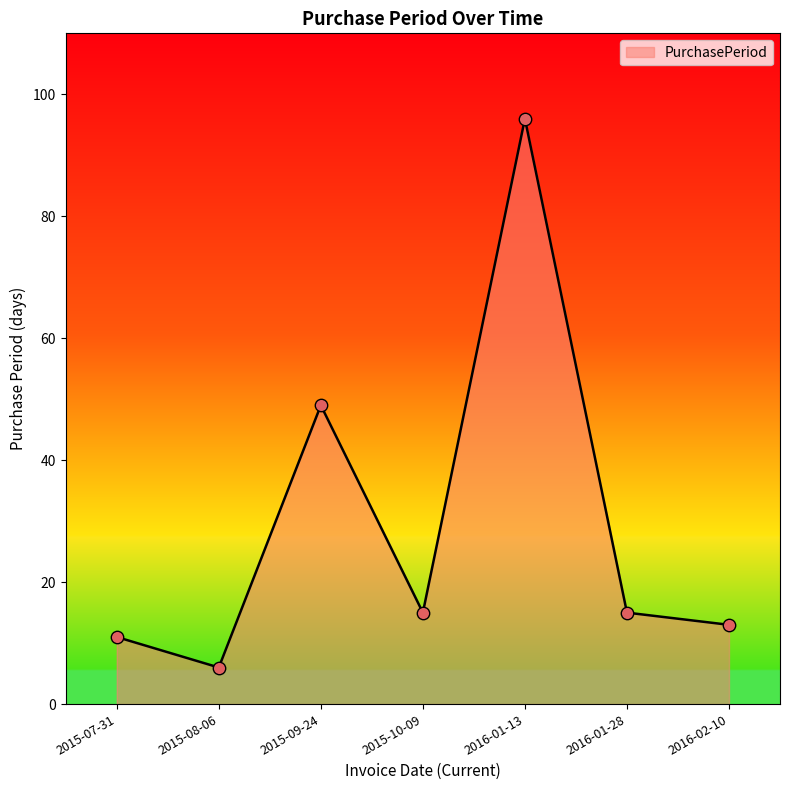

Which has a higher value, 2016-02-10 or 2015-08-06?

2016-02-10